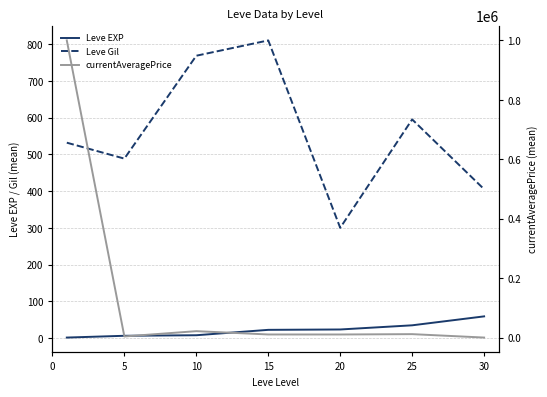

List the series in order of their peak value, highest first.

currentAveragePrice, Leve Gil, Leve EXP